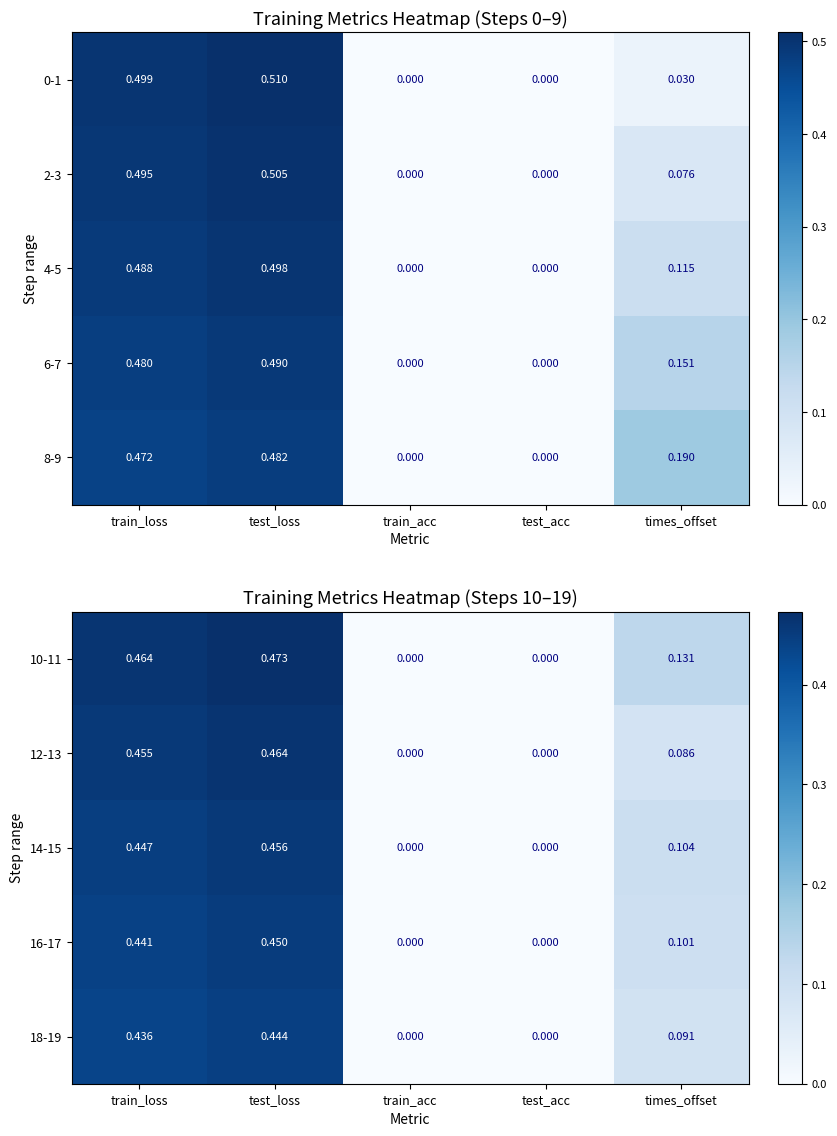

Is the value of 12-13 at test_loss greater than the value of 16-17 at test_acc?

Yes